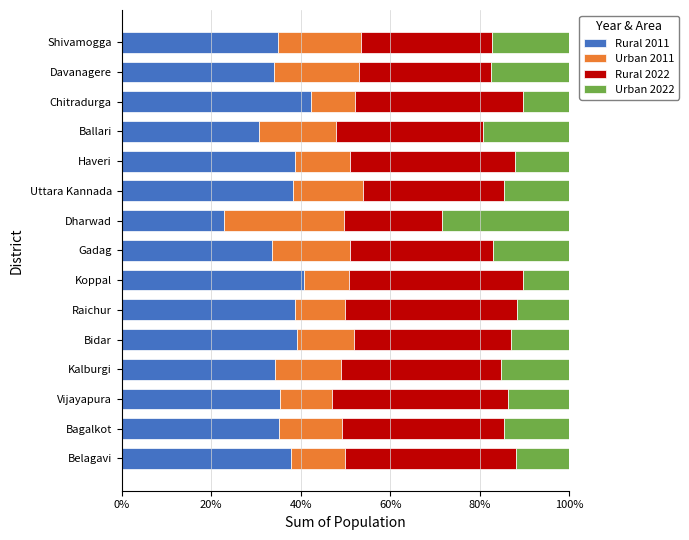

The Rural 2011 series shows 40.8 at Koppal. True or false?

True